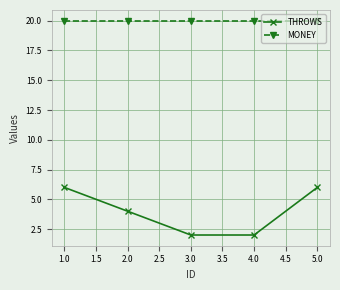

Reading right to left, transcribe all the data shown in this chart.

THROWS: 6	2	2	4	6
MONEY: 20	20	20	20	20